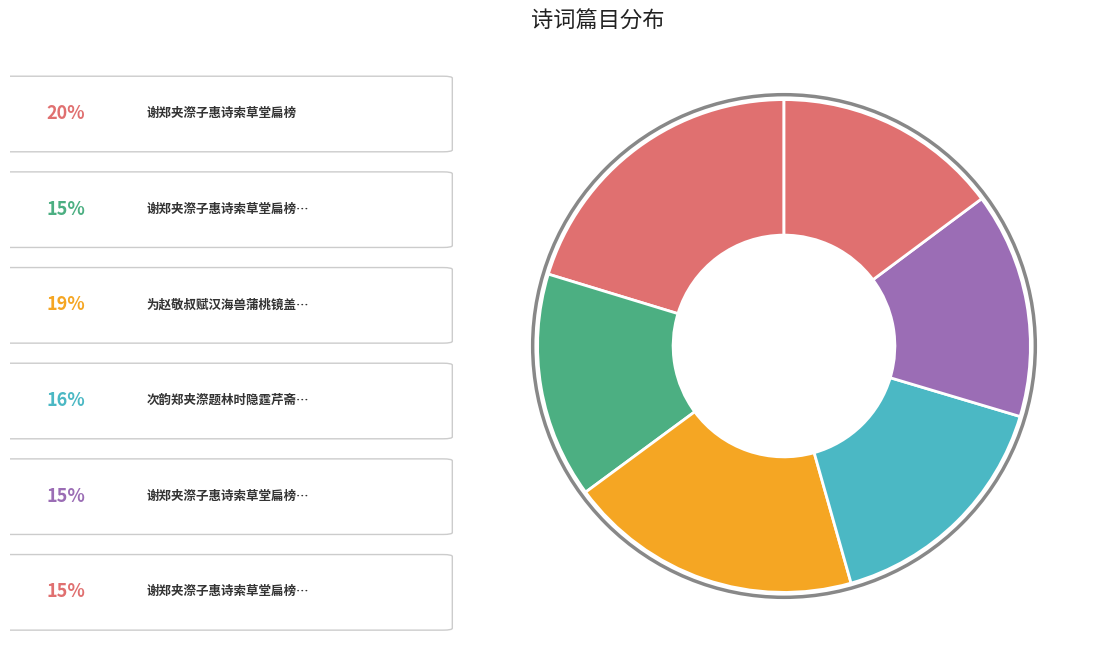

How many slices are in this pie chart?

6